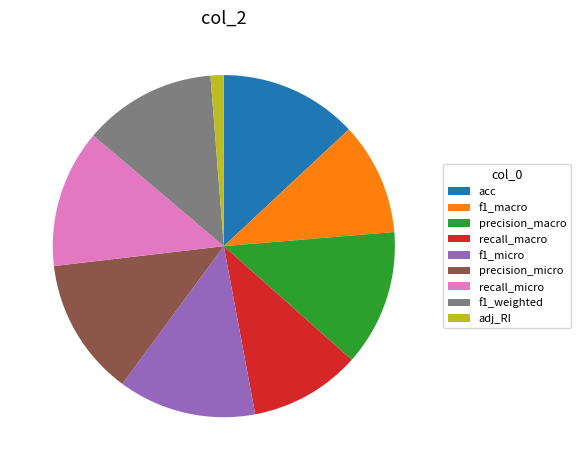

Which has a higher value, acc or f1_macro?

acc